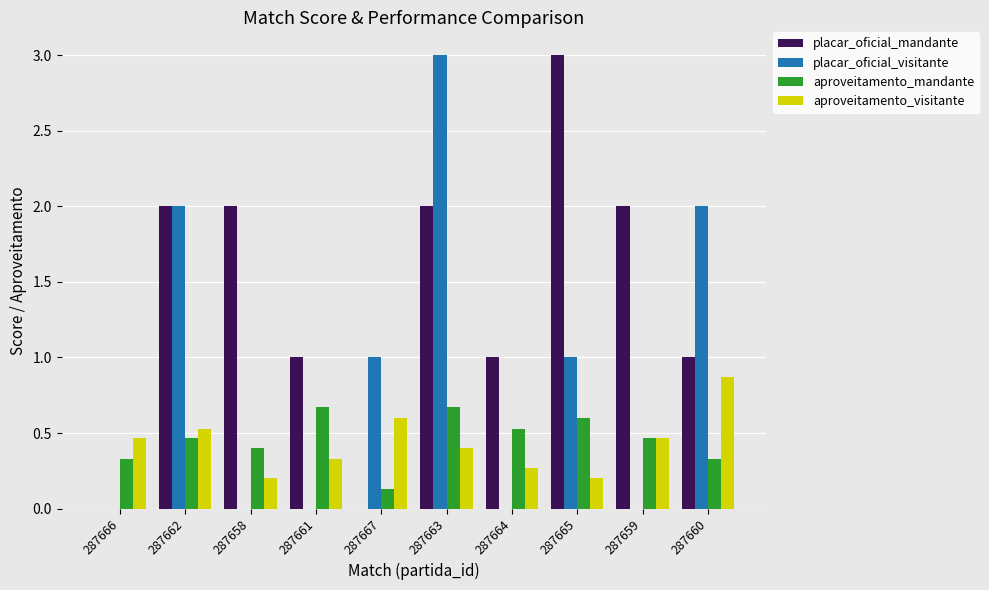

What is the sum of all aproveitamento_visitante values?

4.3